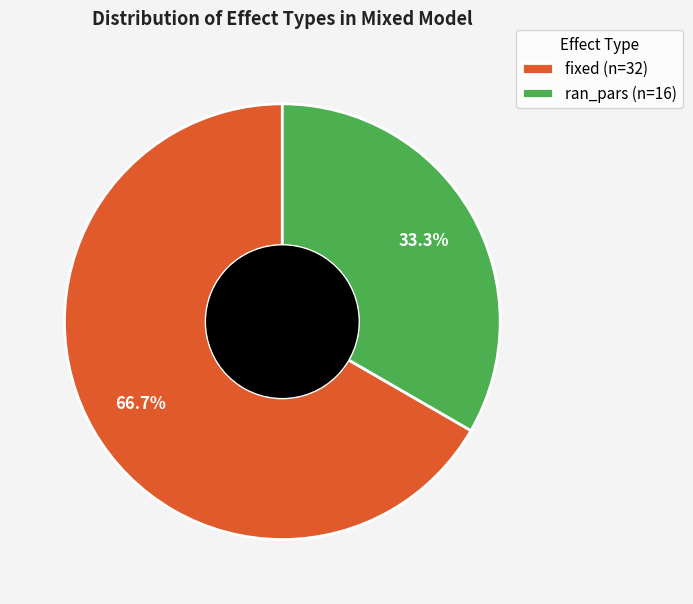

To the nearest percent, what percentage of the pie is fixed?

67%